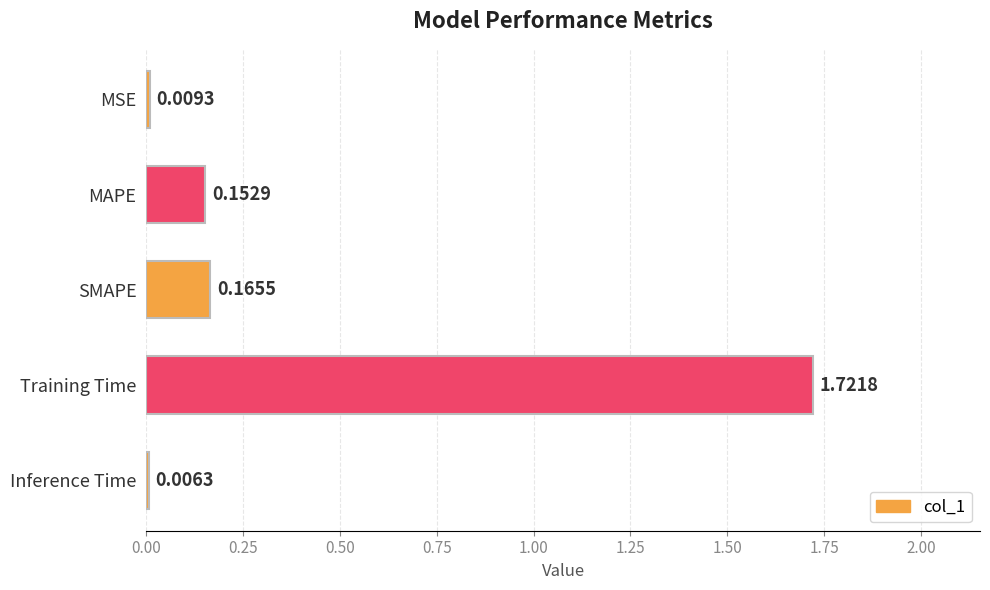

At which category does the chart reach its peak across all series?

Training Time